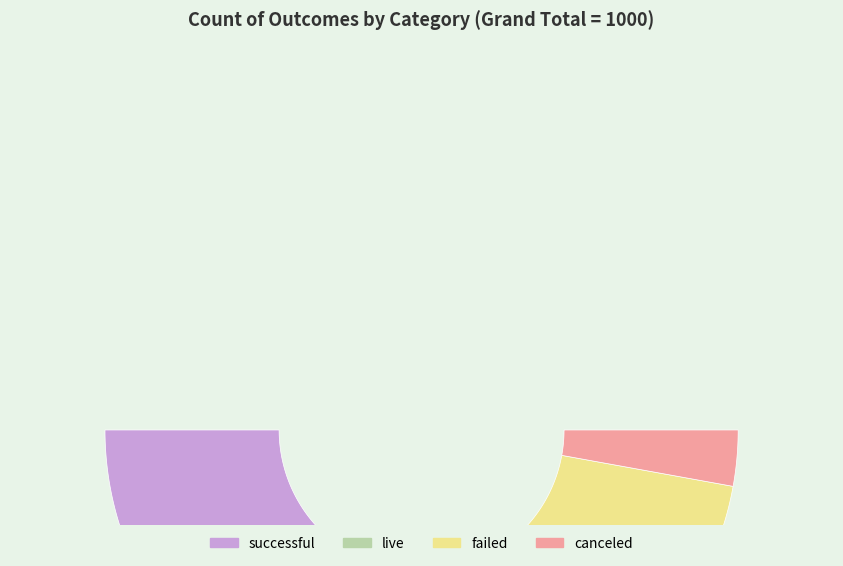

Approximately how many times larger is the value at live compared to canceled?

0.2